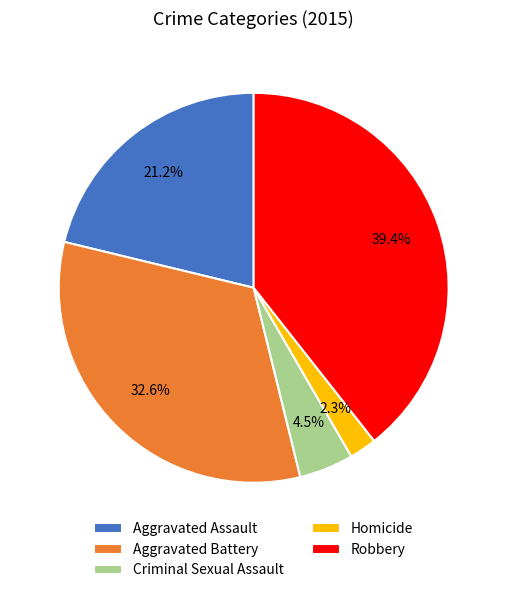

Count the number of slices in the pie.

5